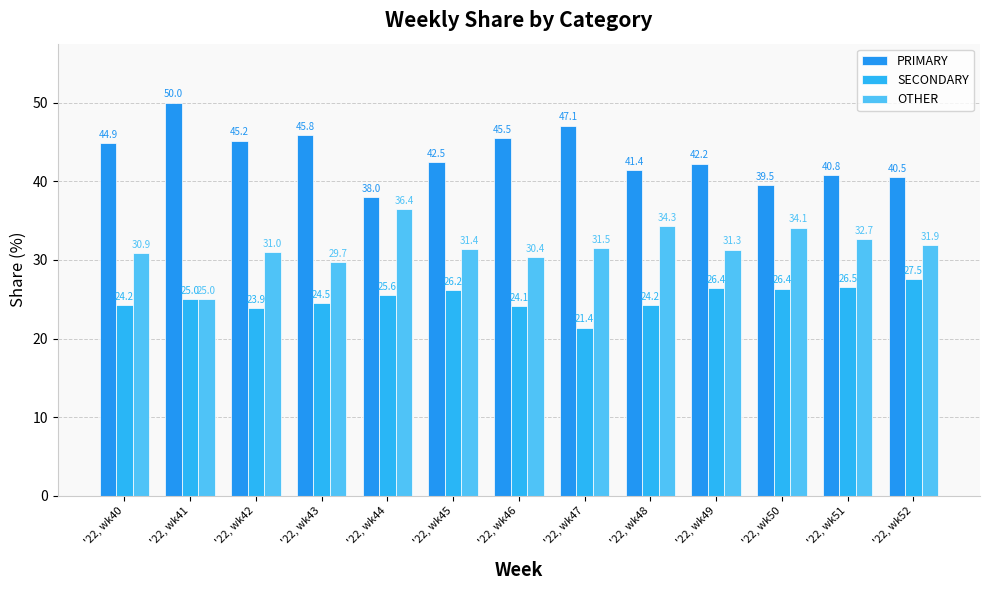

Is it true that SECONDARY equals 24.2 at '22, wk48?

True